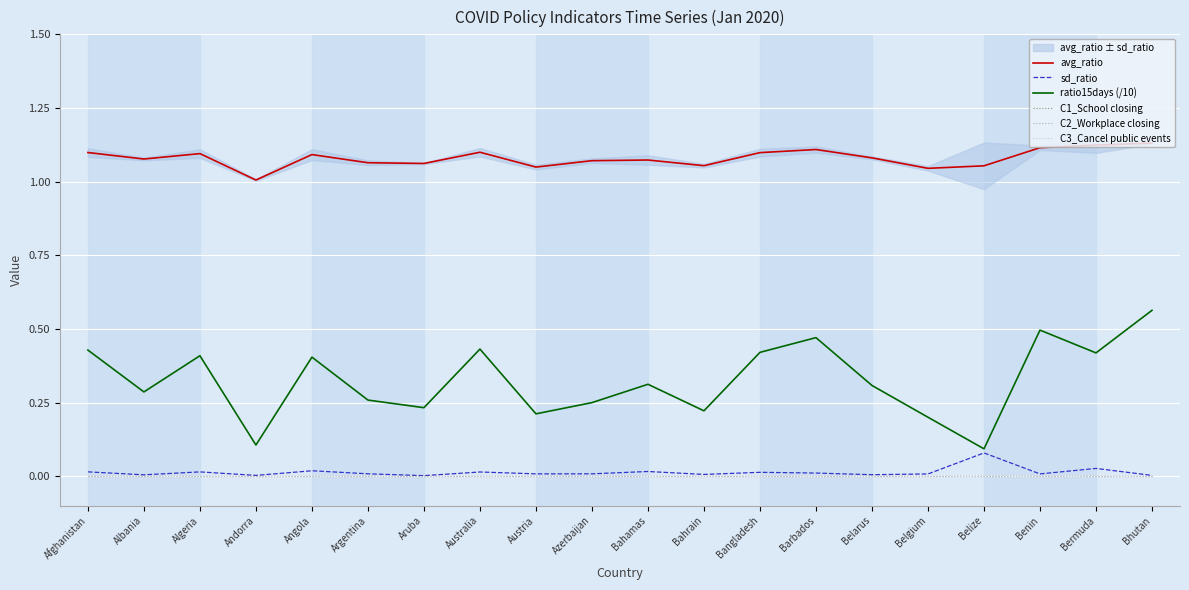

Is it true that ratio15days (/10) equals 0.4 at Belarus?

False